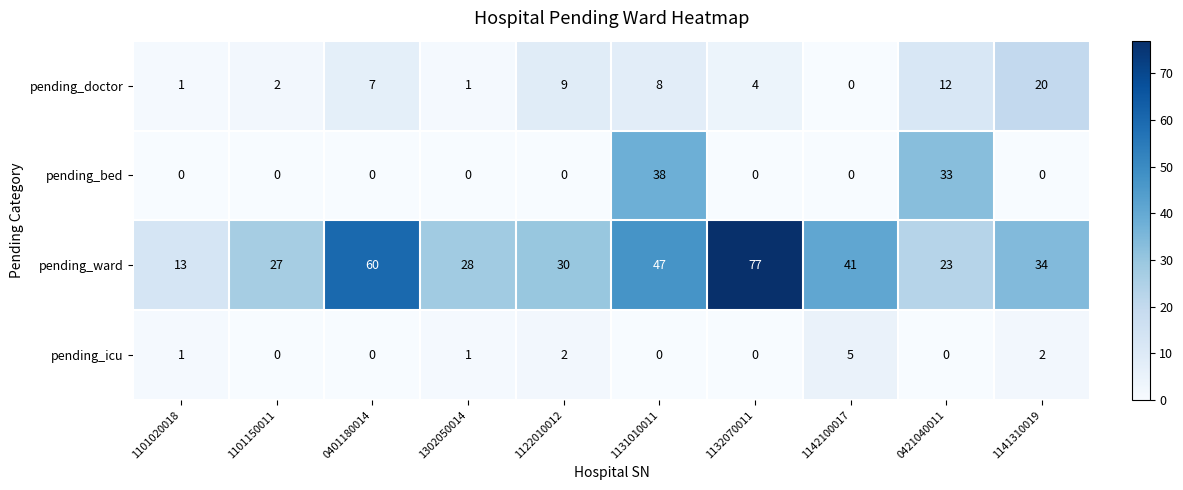

Which series has the largest range (max minus min)?

pending_ward